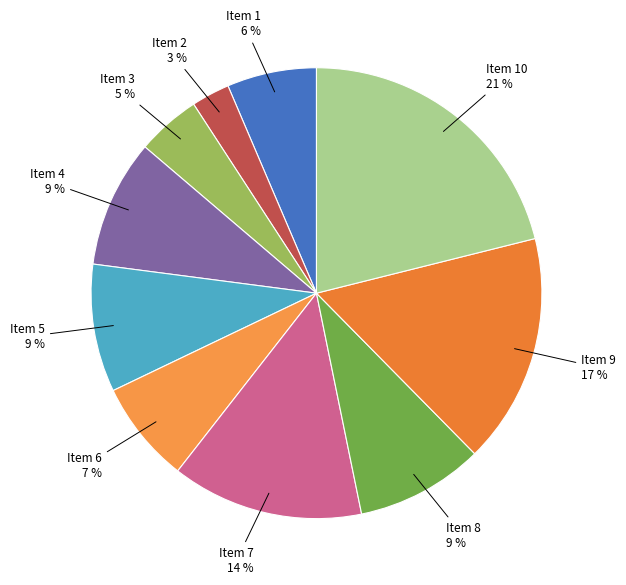

To the nearest percent, what portion does Item 2 represent?

3%